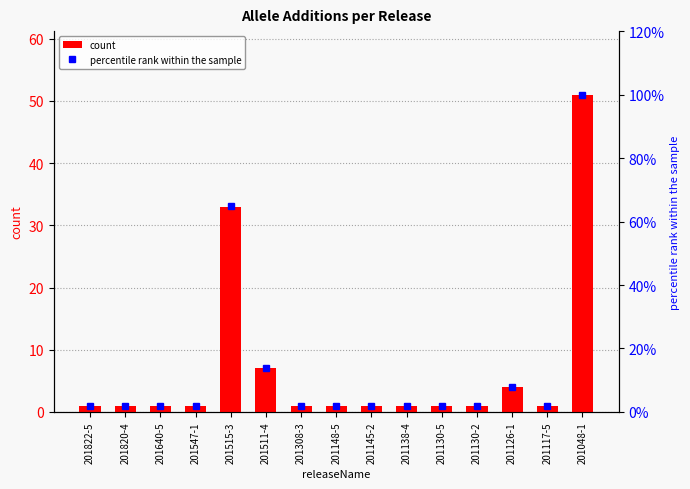

What are all the series names shown in the legend?

count, percentile rank within the sample